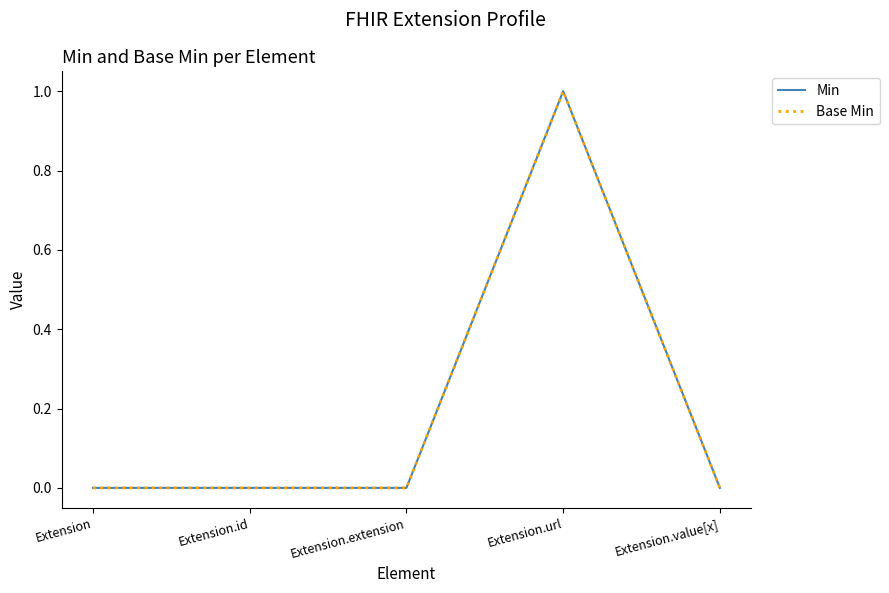

Which series has the largest total across all categories?

Min